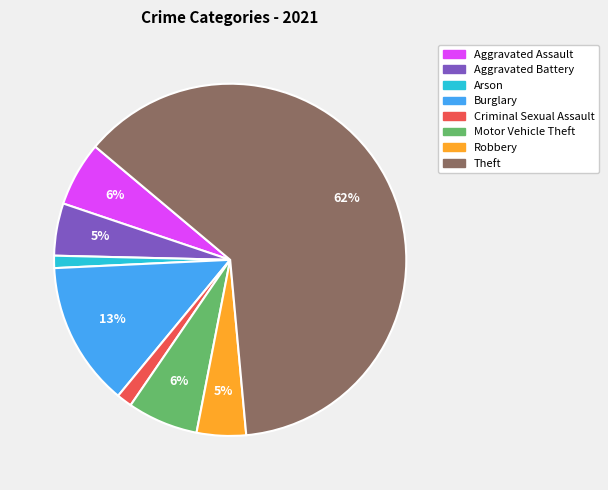

Which slice represents more than half of the pie?

Theft